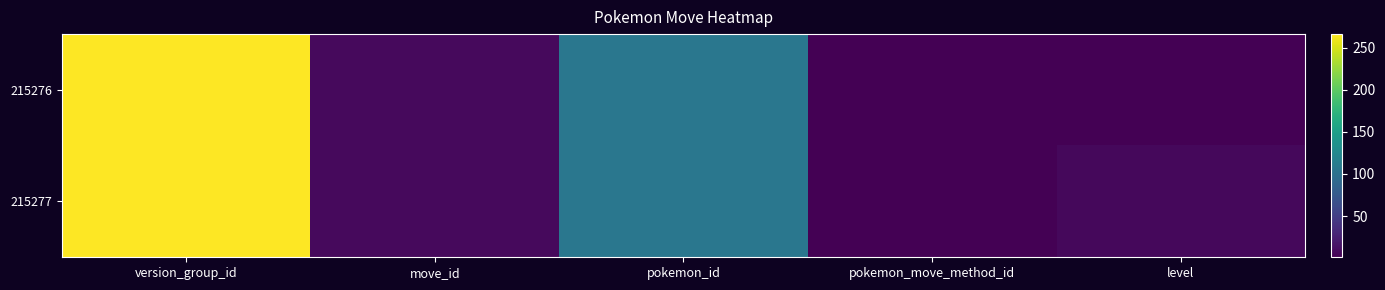

Rank the series at level from highest to lowest value.

215277, 215276